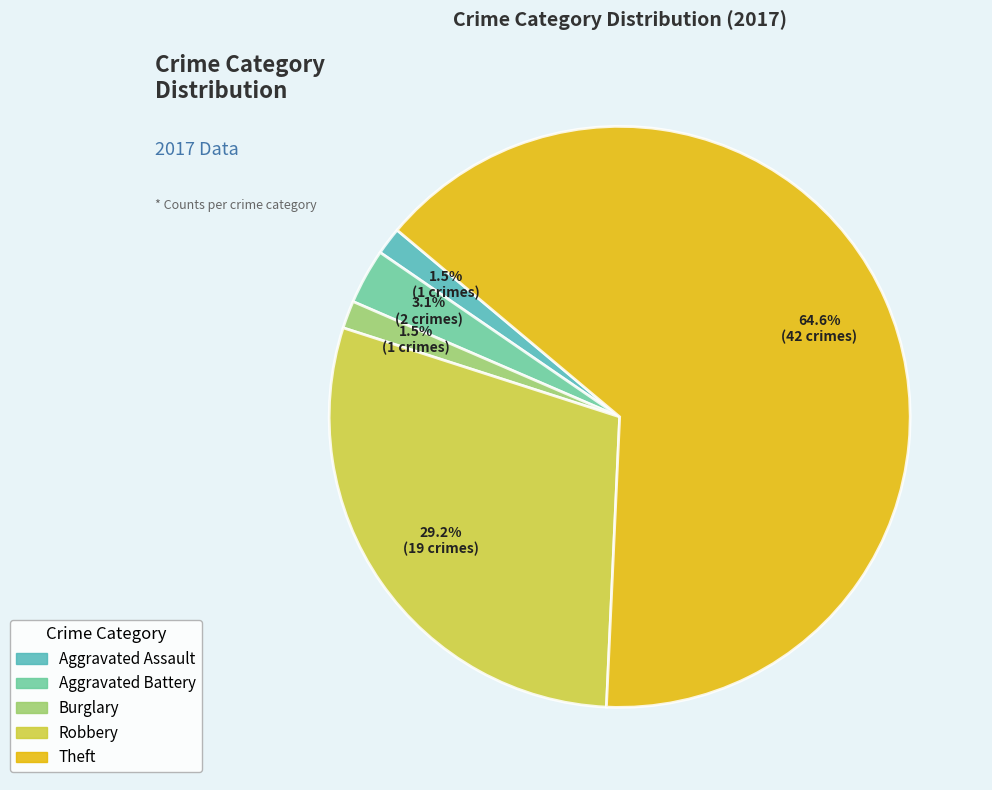

Is there a majority slice in this chart?

Yes